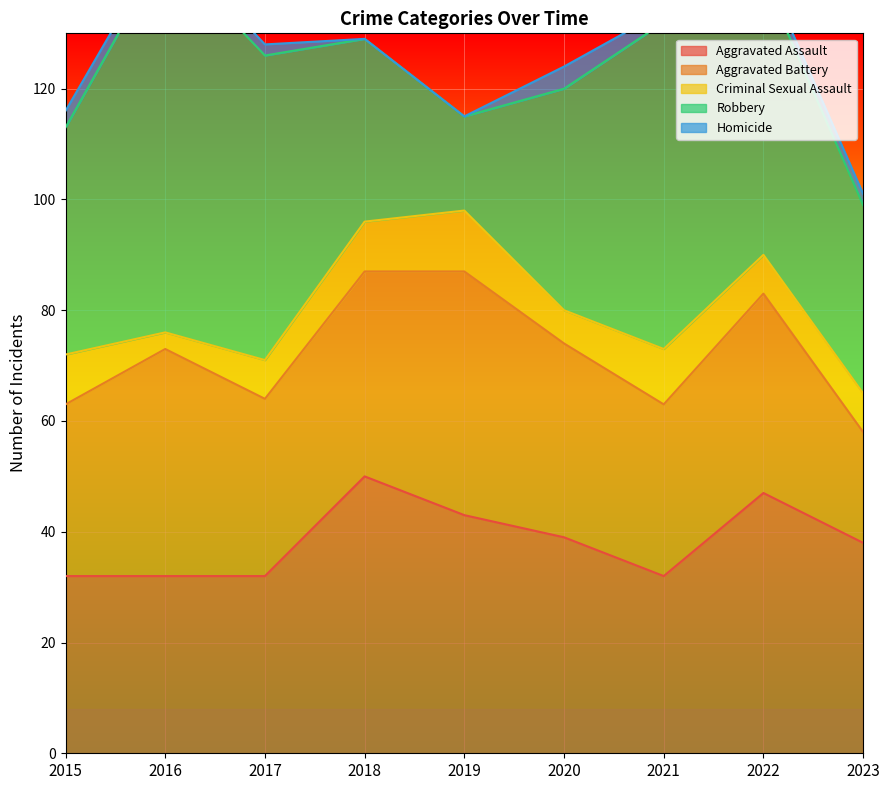

List the labels in order of Homicide value, smallest first.

2018, 2019, 2016, 2017, 2021, 2022, 2023, 2015, 2020